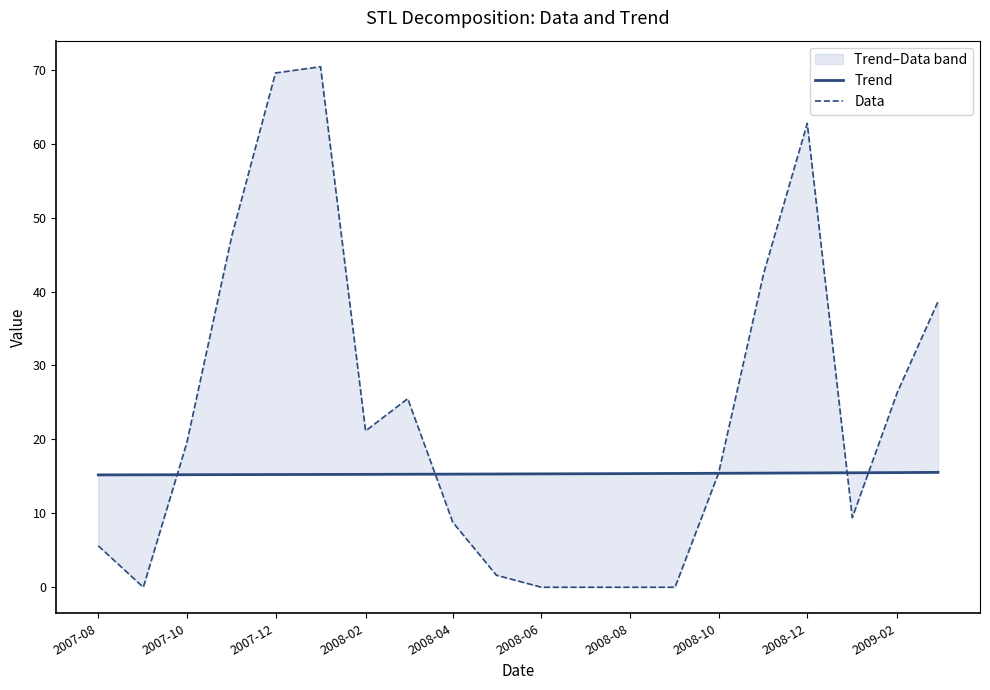

Which series has the largest range (max minus min)?

Data